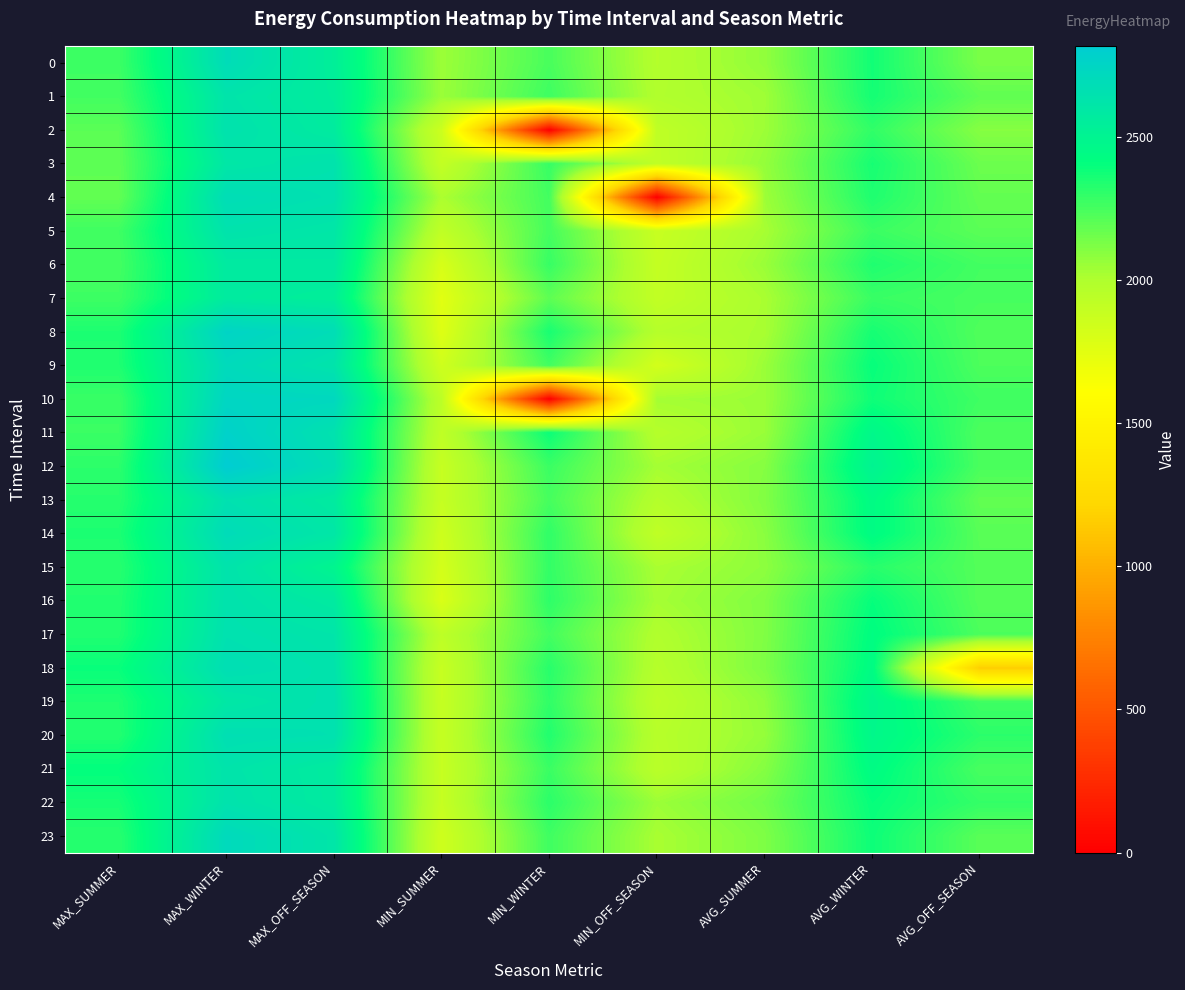

What is the difference between the highest and lowest values at AVG_OFF_SEASON?

1155.0